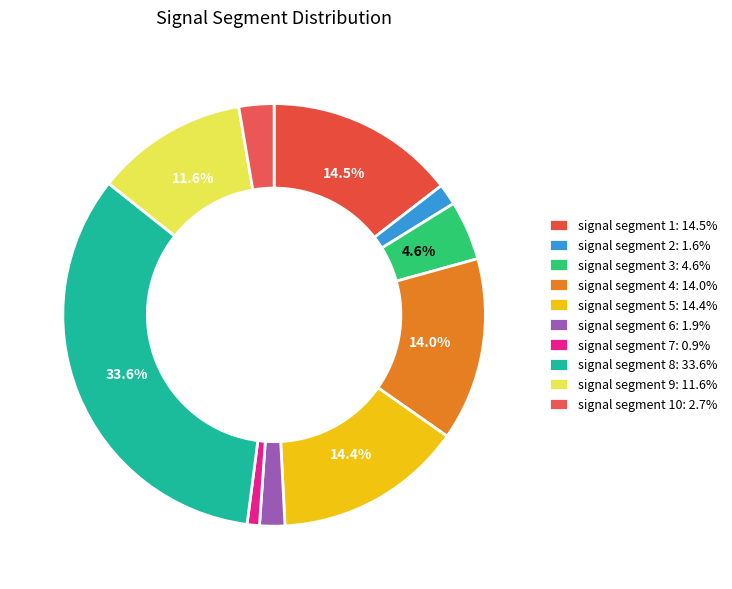

Does any single category account for the majority?

No